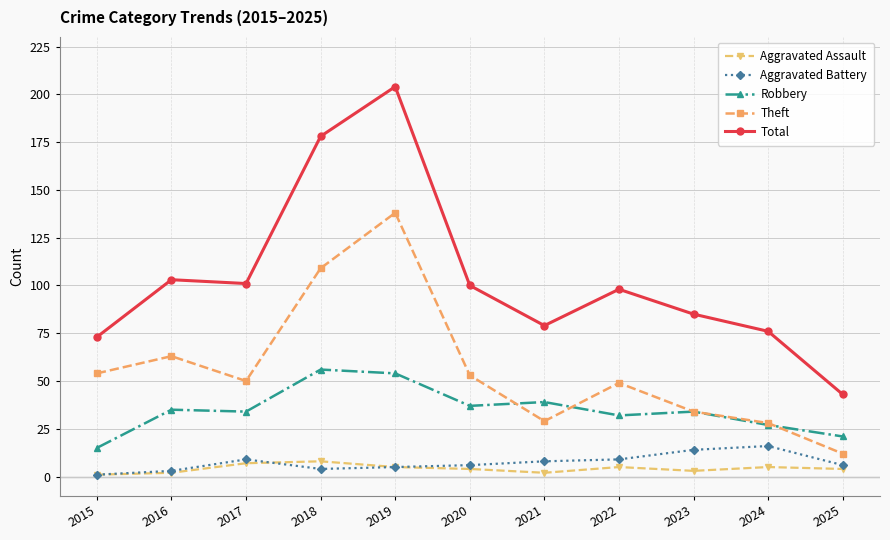

Is this an area chart (filled region under the line)?

No